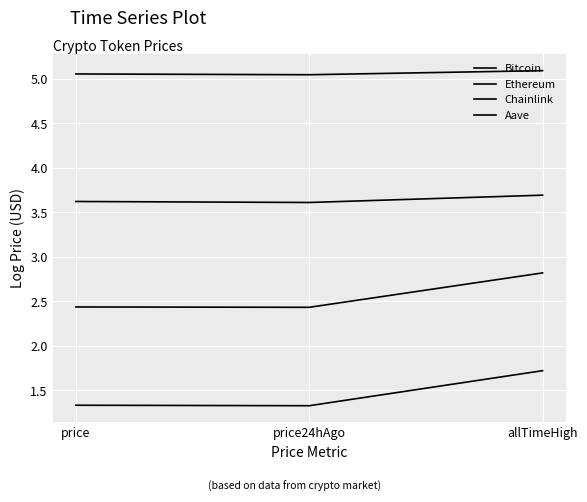

Is the value of Chainlink at price24hAgo greater than the value of Aave at price24hAgo?

No